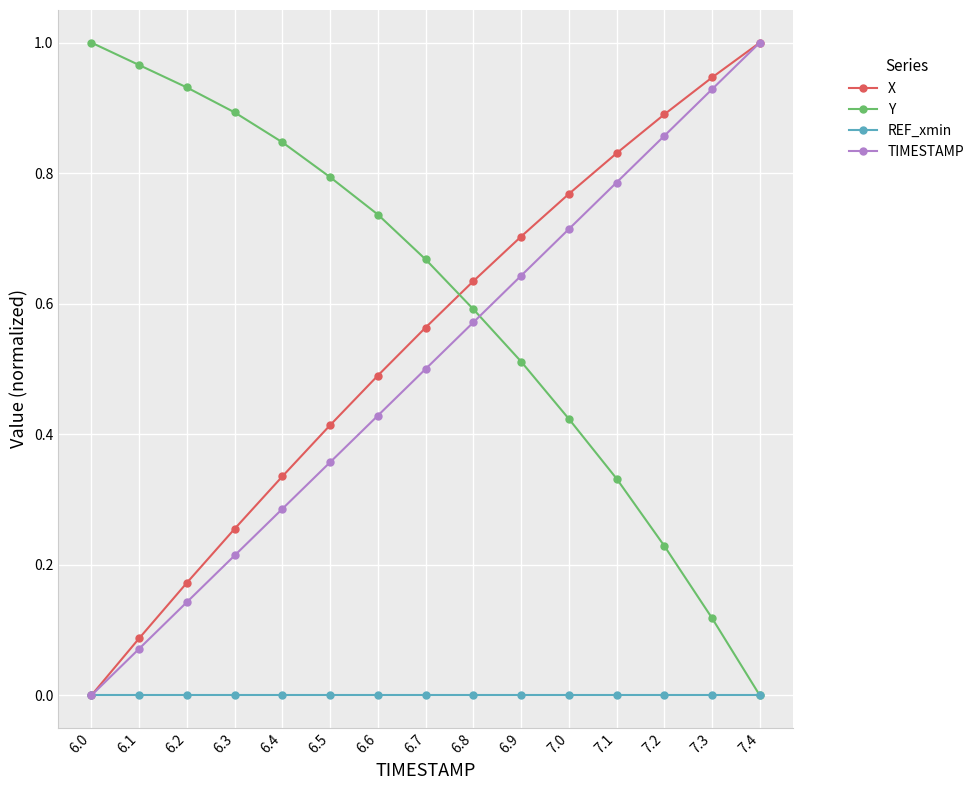

What are all the series names shown in the legend?

X, Y, REF_xmin, TIMESTAMP